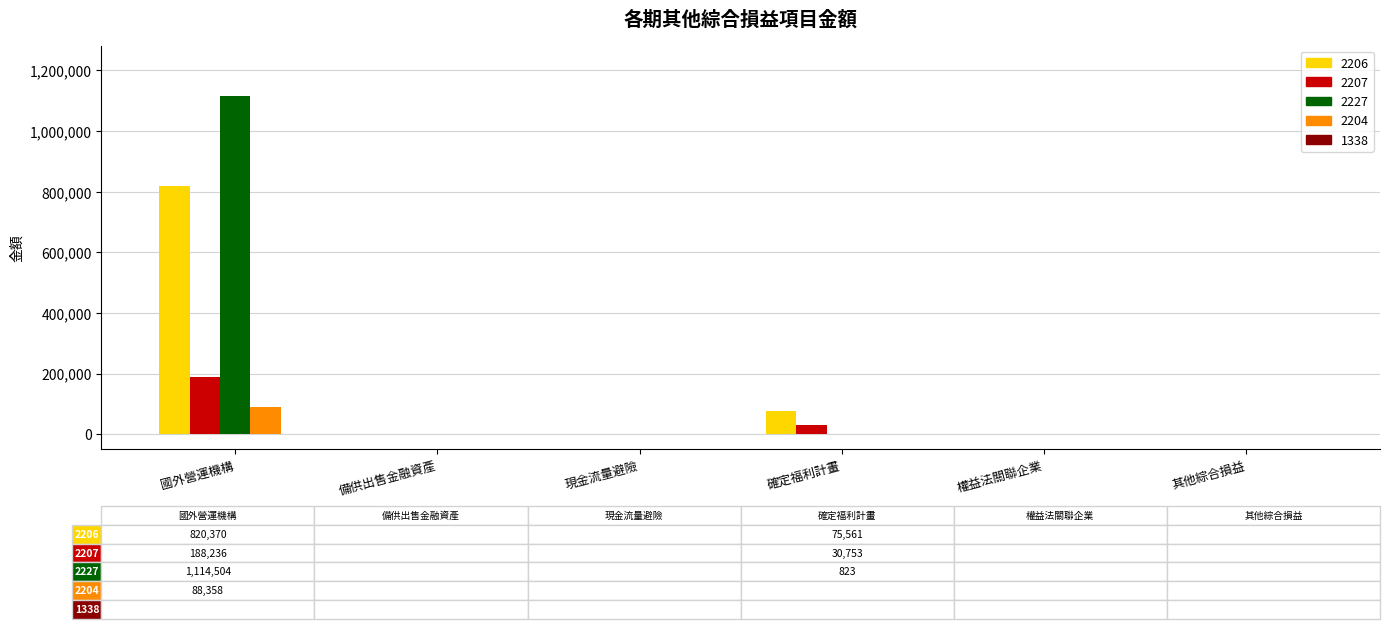

Is it true that 2227 equals 445333 at 現金流量避險?

False